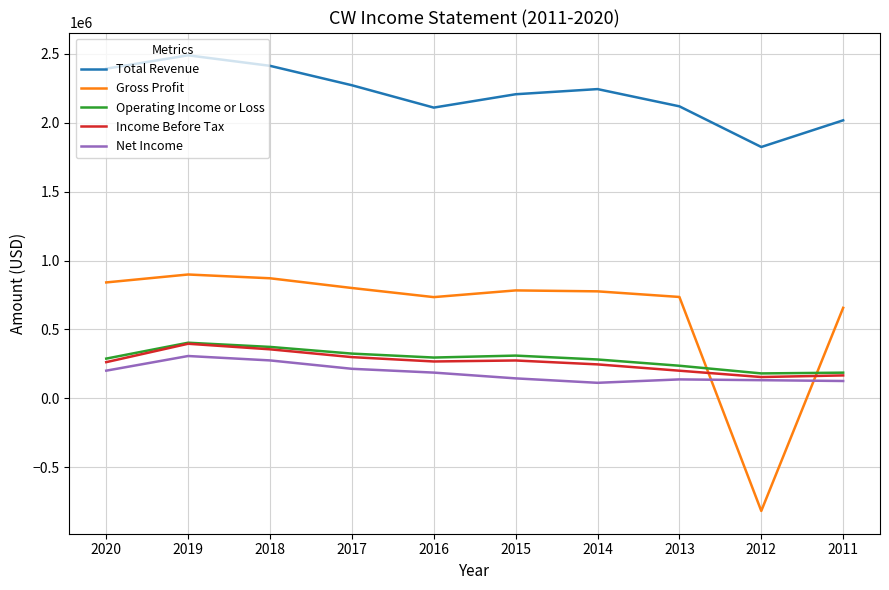

True or false: Net Income has more than 1 interior local peaks.

True